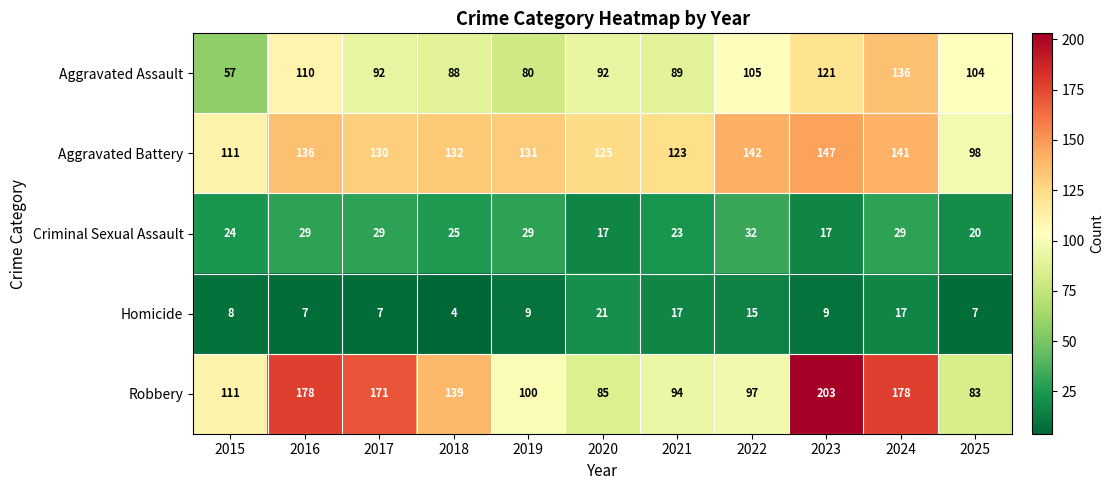

Rank the series by their maximum value, from highest to lowest.

Robbery, Aggravated Battery, Aggravated Assault, Criminal Sexual Assault, Homicide